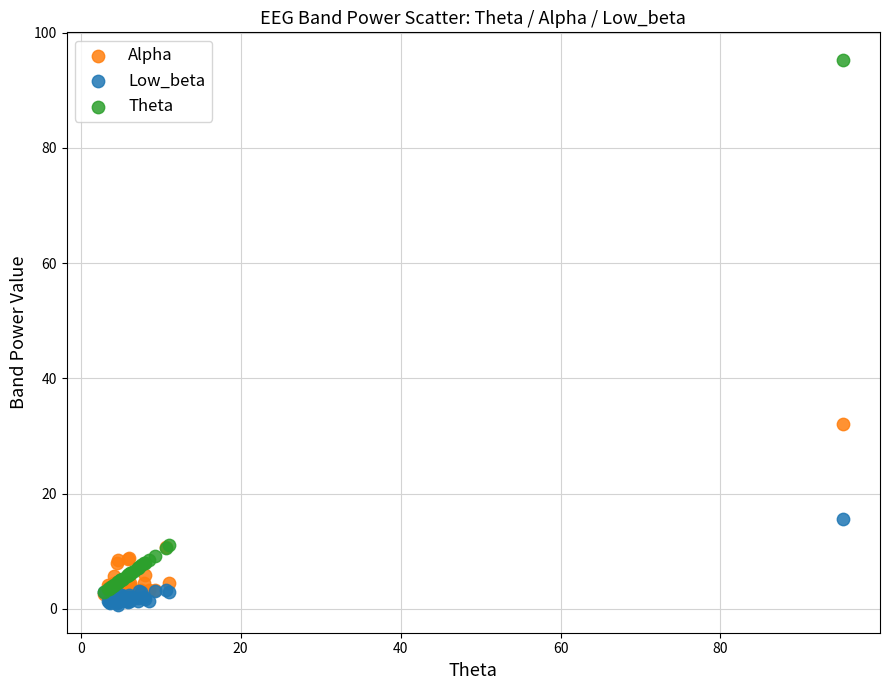

Which series reaches the maximum Y coordinate?

Theta